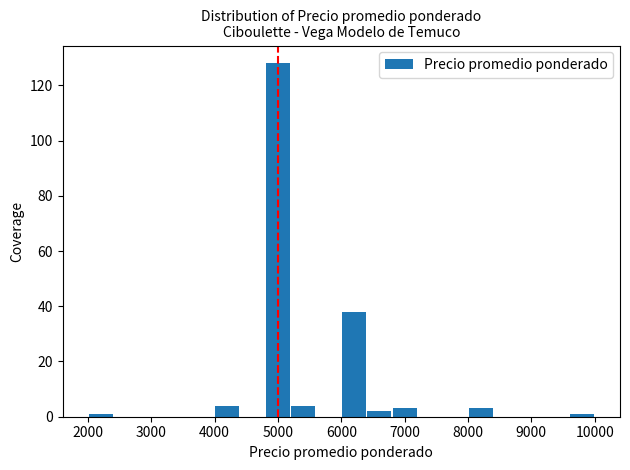

What is the height of the bar covering 6400 to 6800 on the x-axis? The values are not printed on the chart, so give them approximately, as read against the axis.

2